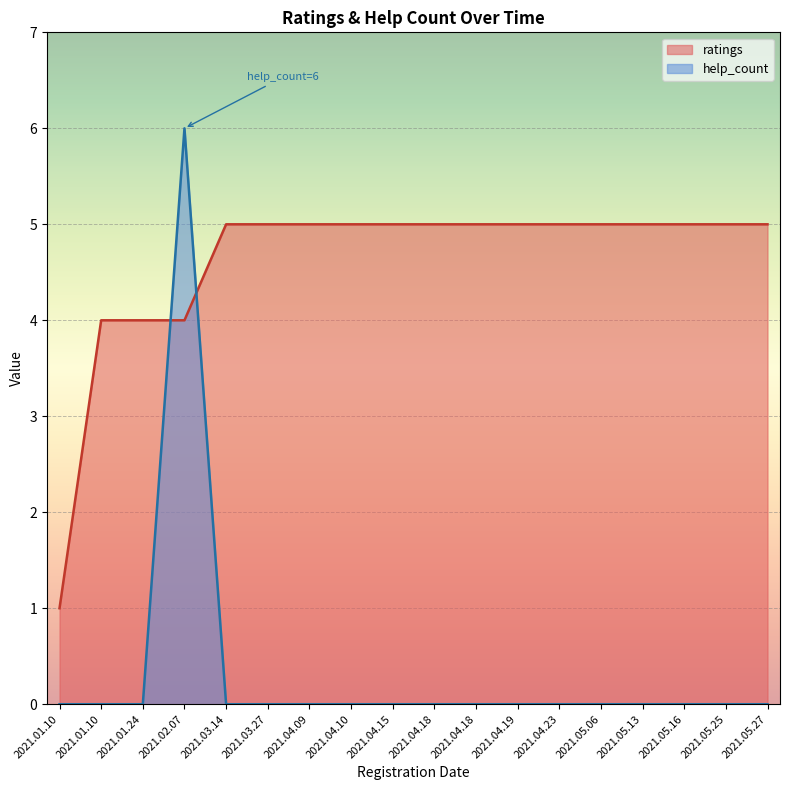

Which series ends up on top after the final intersection of ratings and help_count?

ratings